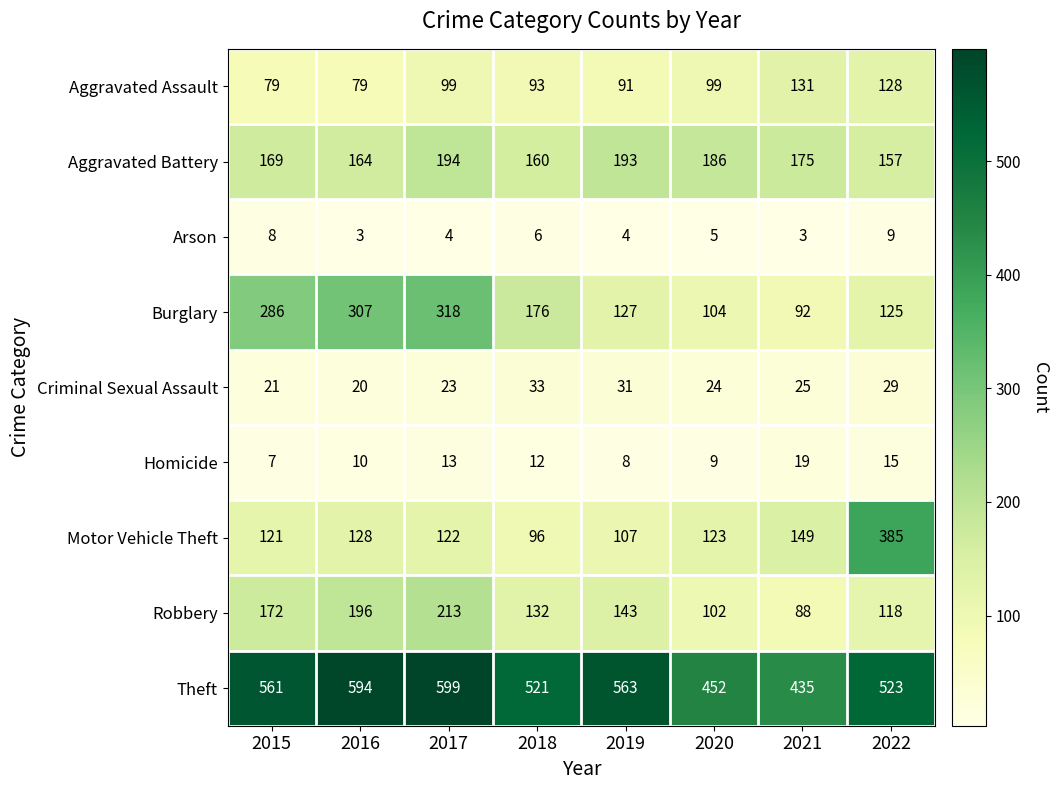

Which series changed the most between 2020 and 2022?

Motor Vehicle Theft